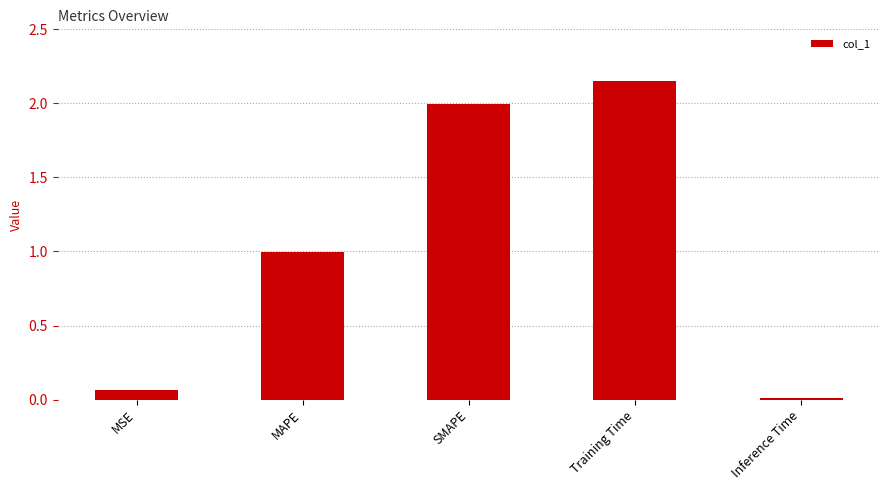

The value at Training Time is 3.3. True or false?

False